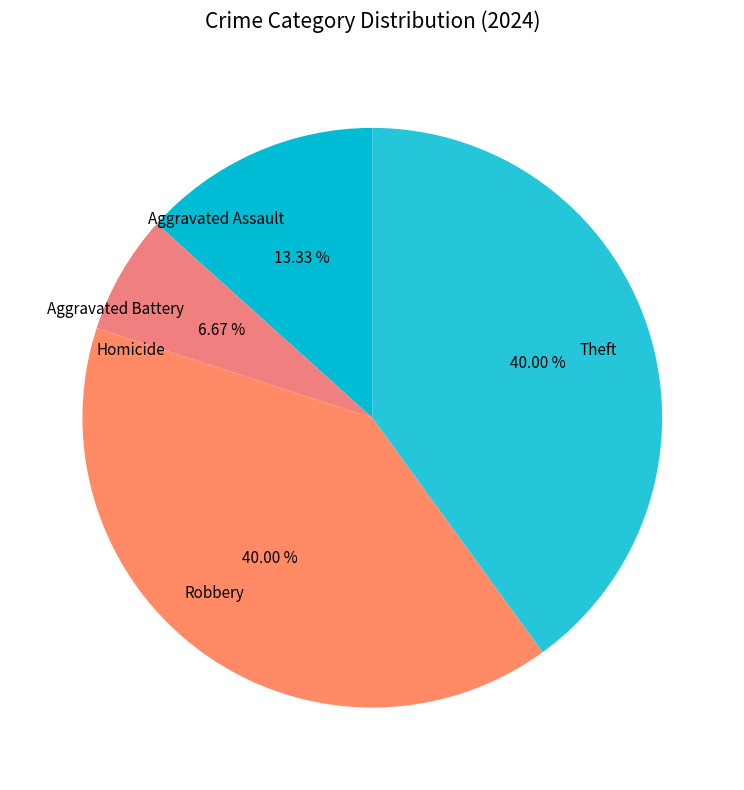

Does any single category account for the majority?

No